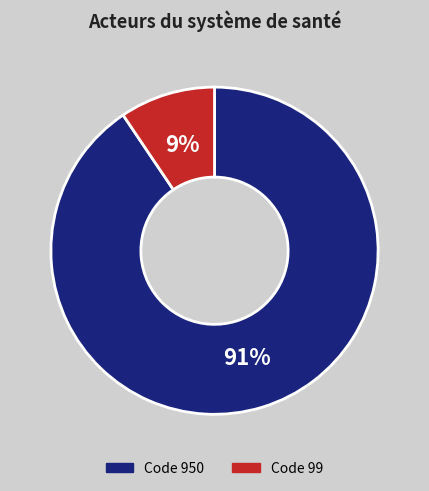

Does any single category account for the majority?

Yes